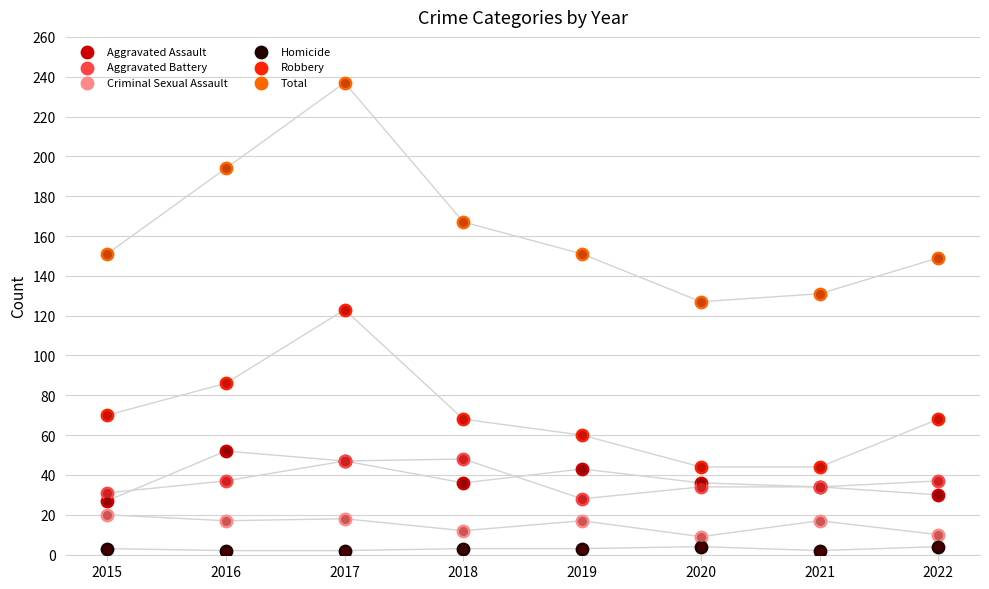

At which category is the sum across all series the highest?

2017